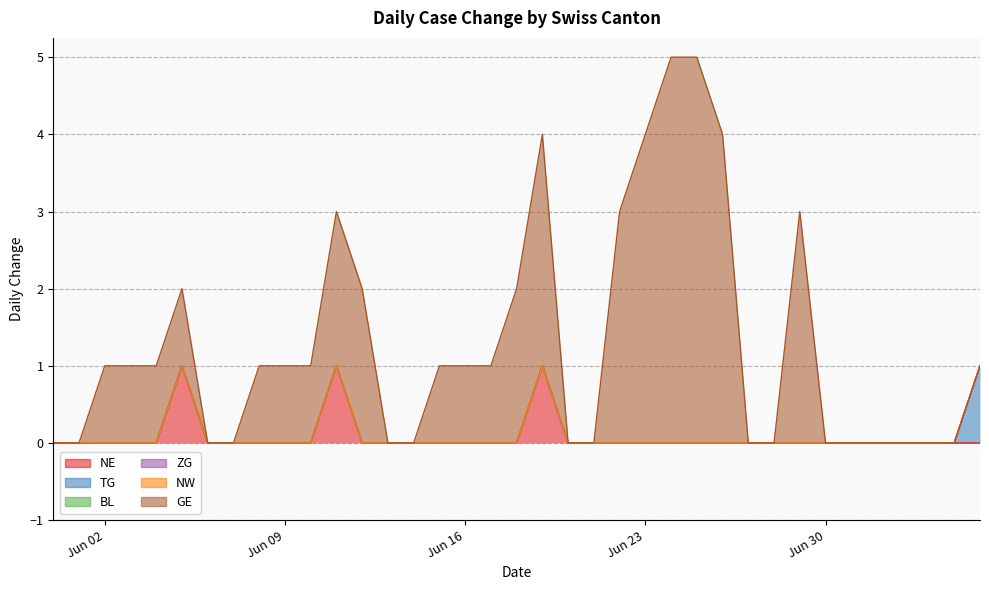

What is the difference between the highest and lowest values at 2020-06-08?

1